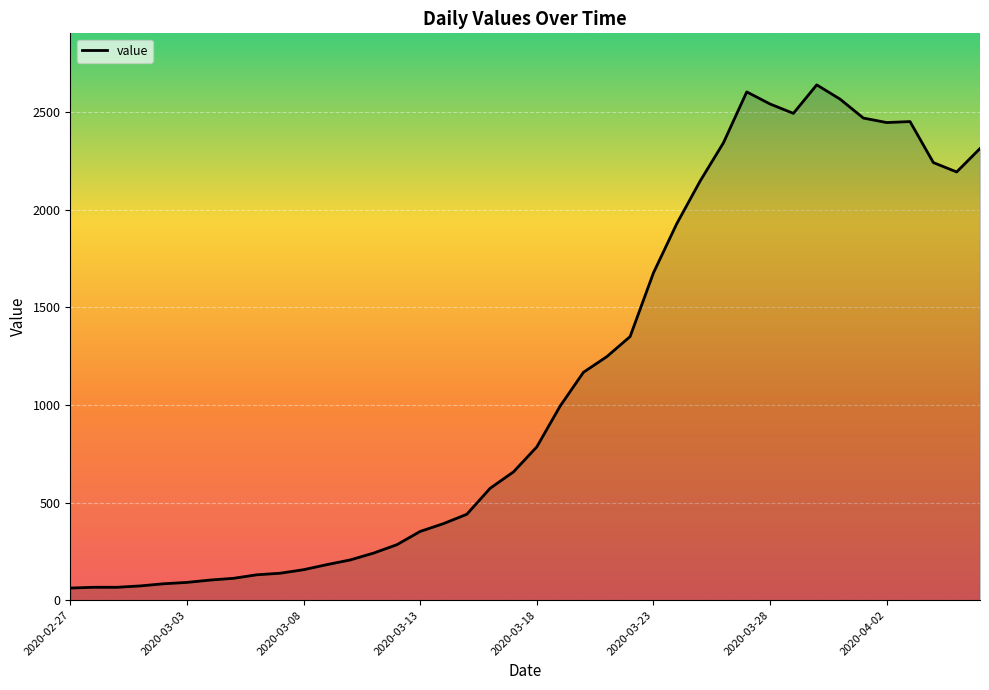

What is the greatest value displayed?

2639